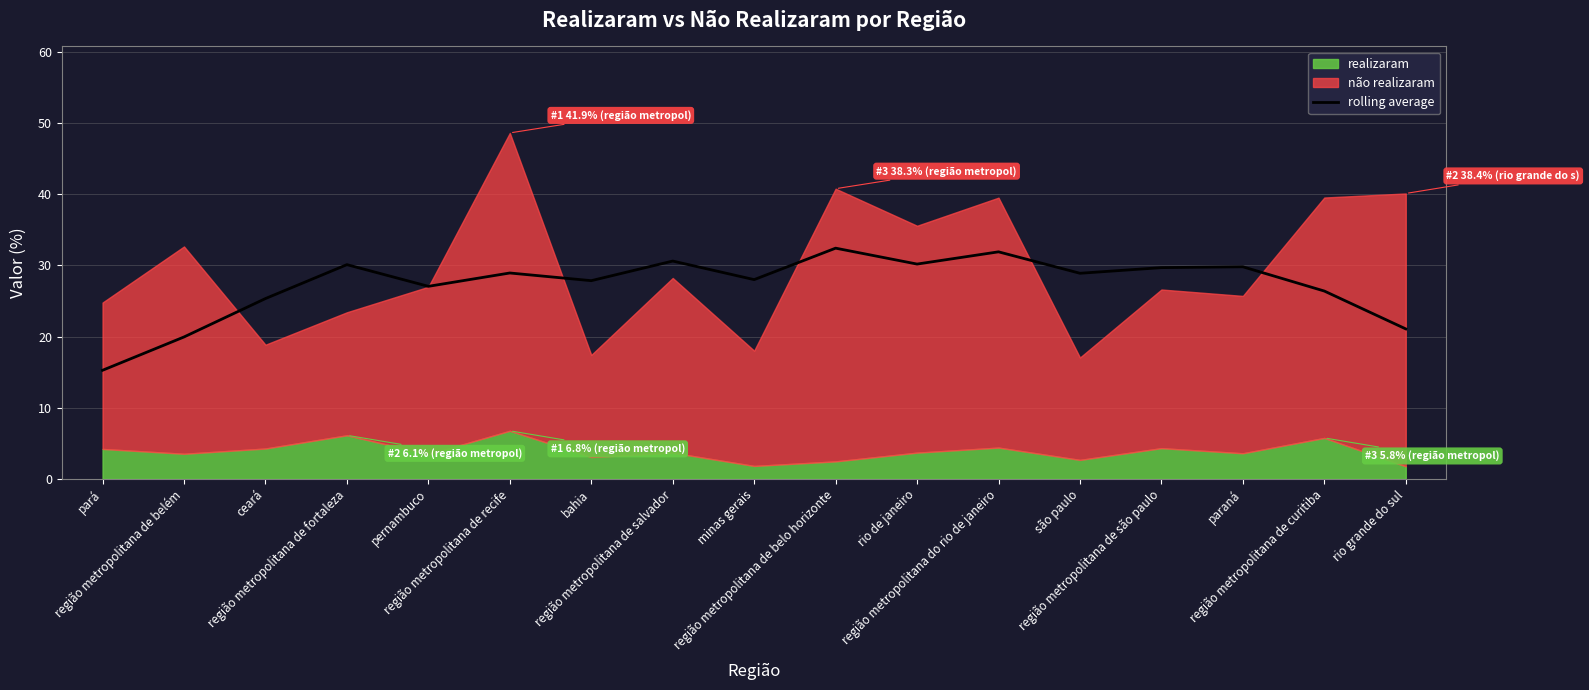

What is the maximum value for rolling average?

32.4